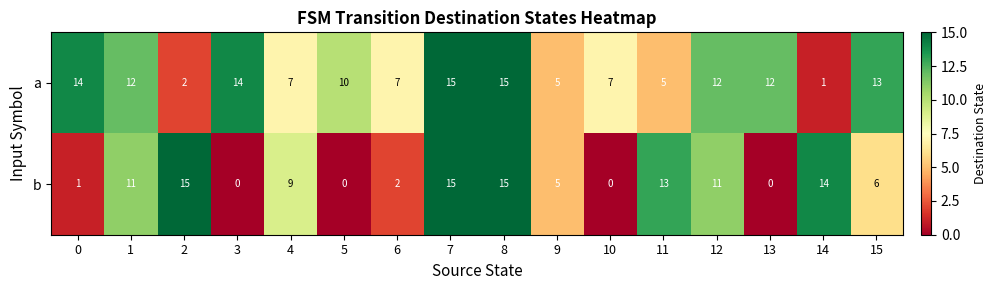

At 12, list the series in order from smallest to largest.

b, a